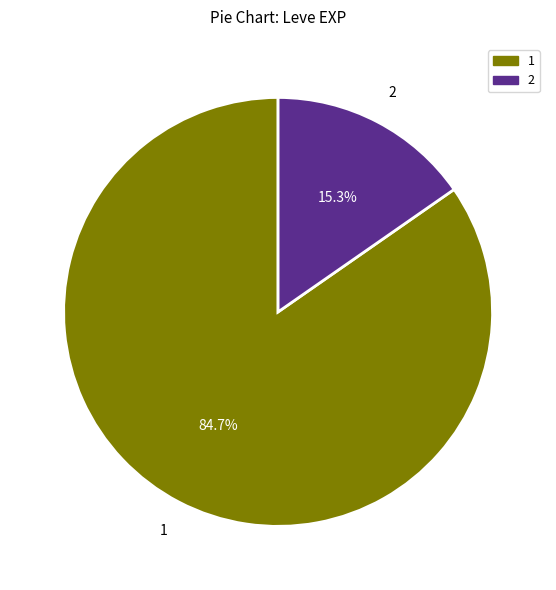

Is there a majority slice in this chart?

Yes